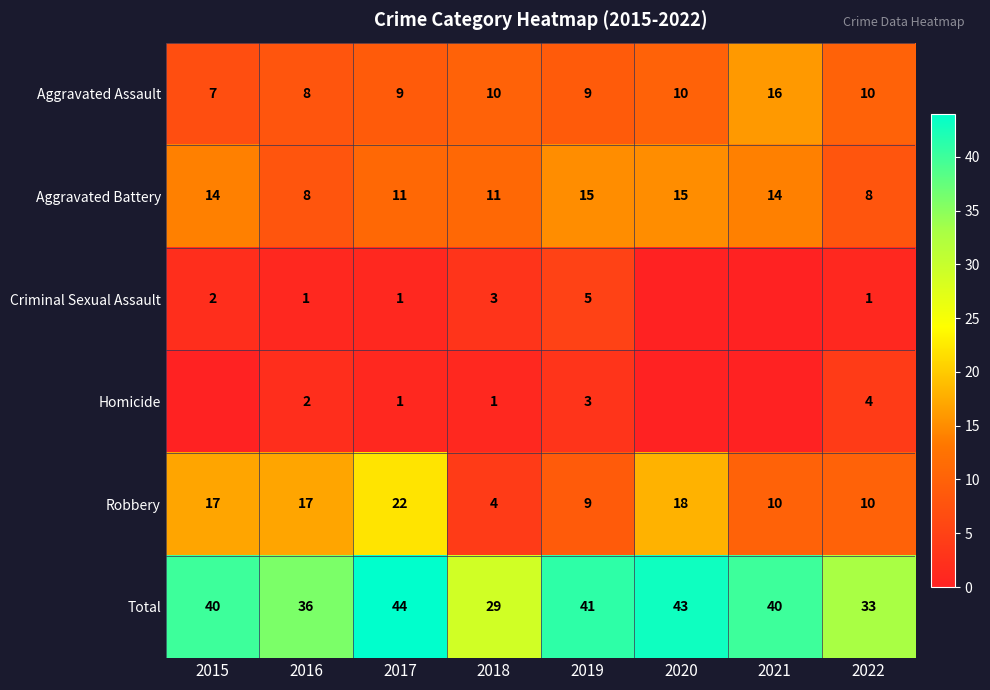

What is the difference between the highest and lowest values at 2018?

28